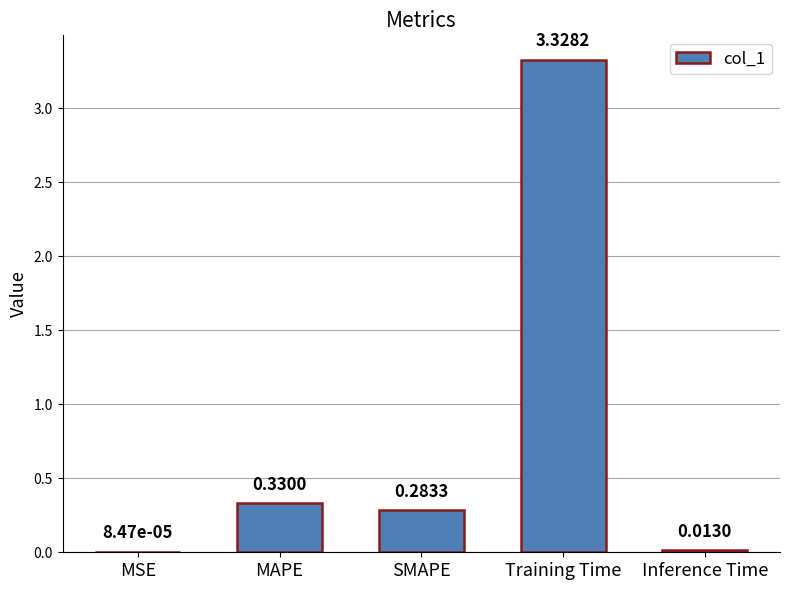

What is the average value?

0.8